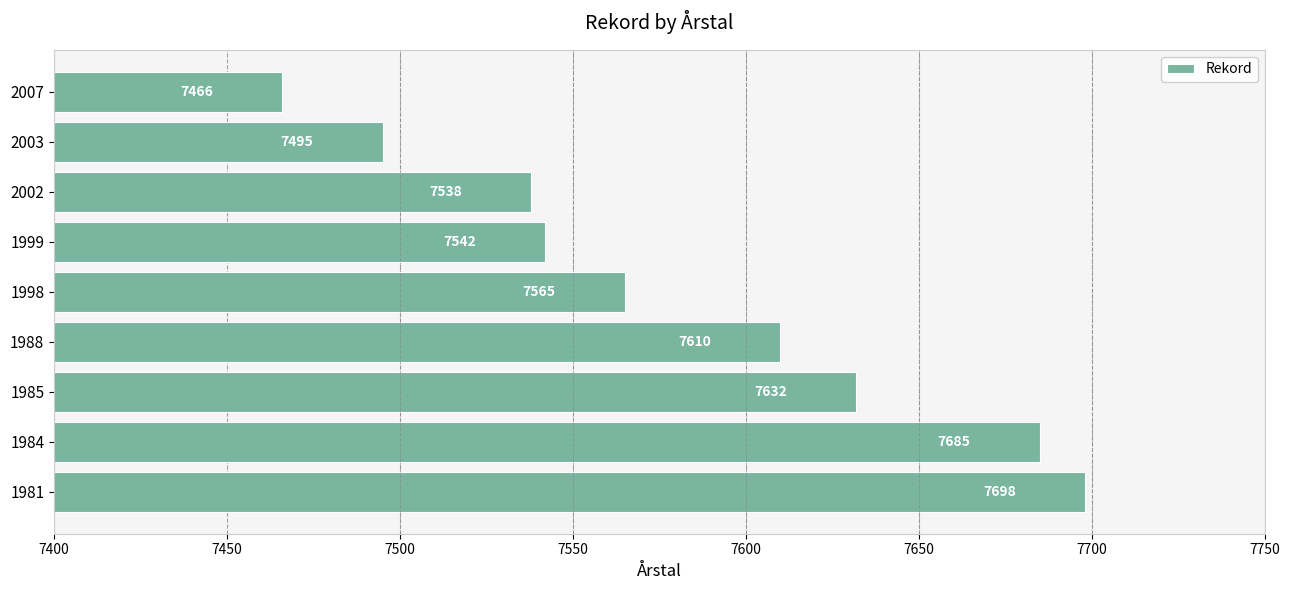

Is it true that the value at 1984 is 7685?

True